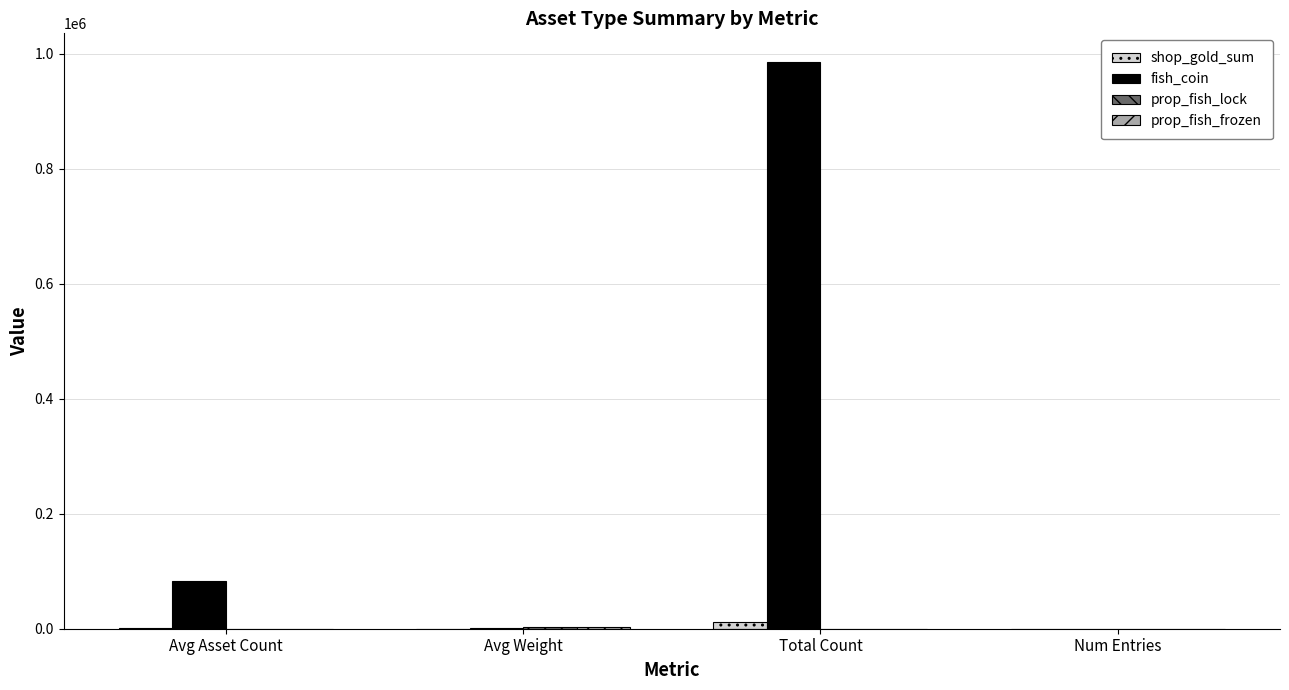

Is the value of shop_gold_sum at Avg Weight greater than the value of fish_coin at Total Count?

No